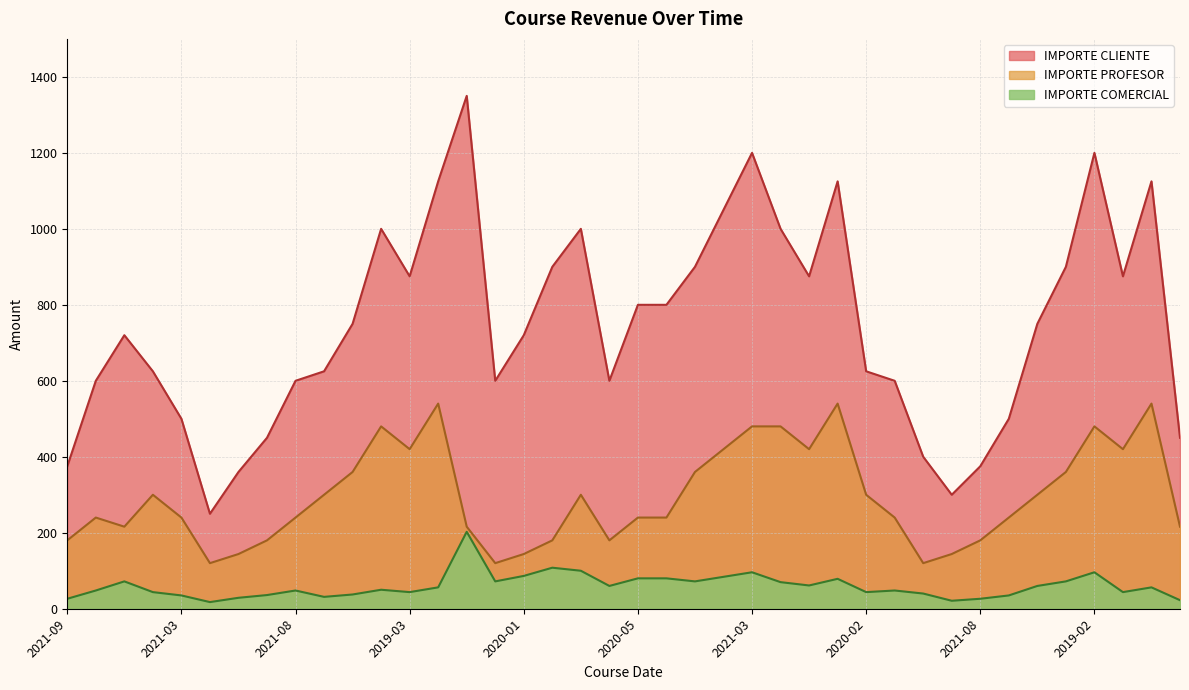

How many distinct data groups are displayed?

3